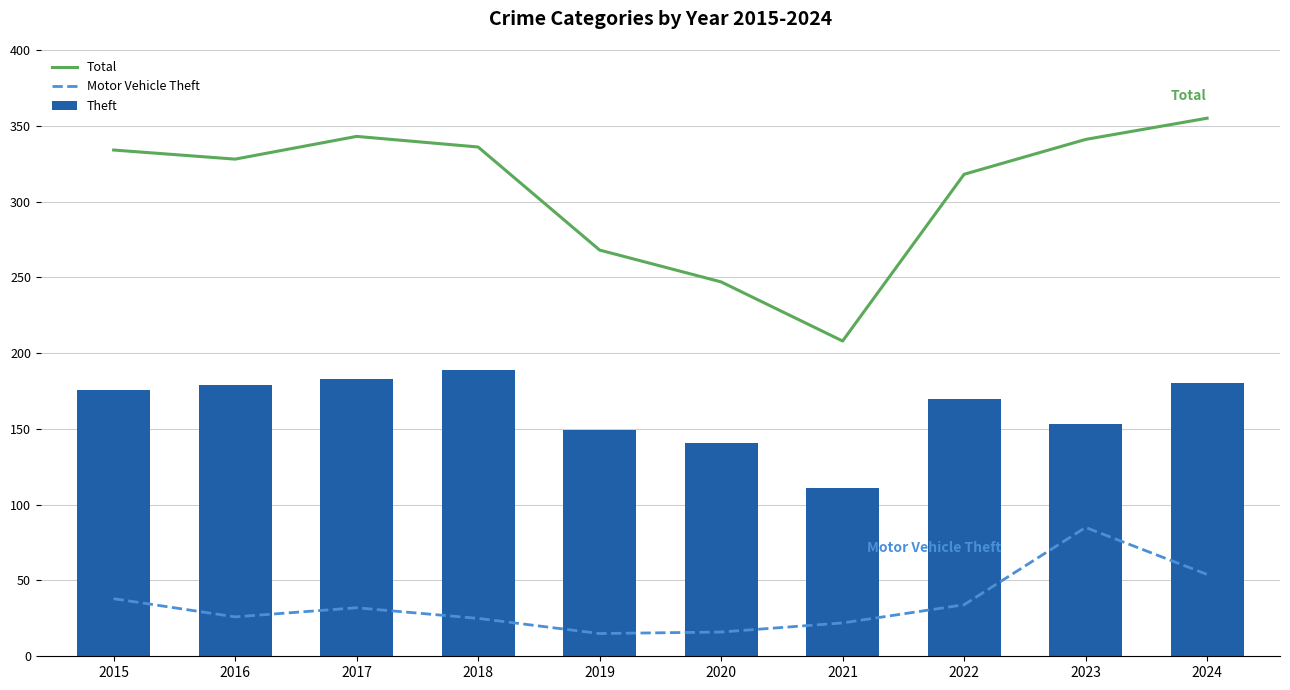

What is the difference between the maximum and second lowest values in the Total series?

108